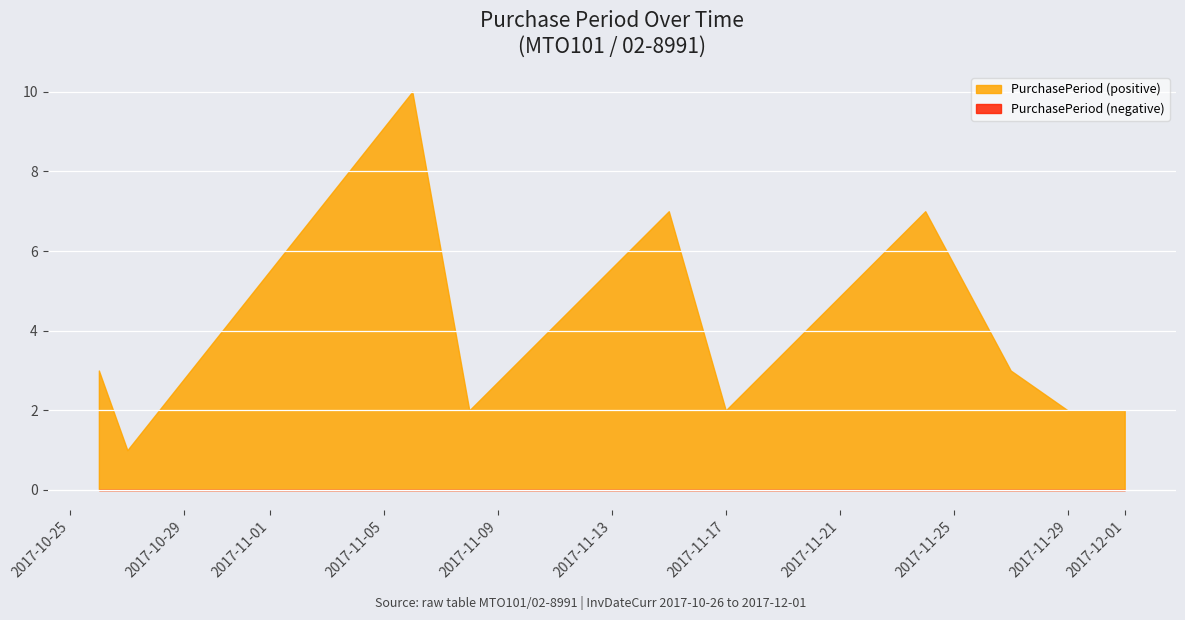

Reading left to right, list all the values displayed in this chart.

2017-10-26=3	2017-10-27=1	2017-11-06=10	2017-11-08=2	2017-11-15=7	2017-11-17=2	2017-11-24=7	2017-11-27=3	2017-11-29=2	2017-12-01=2